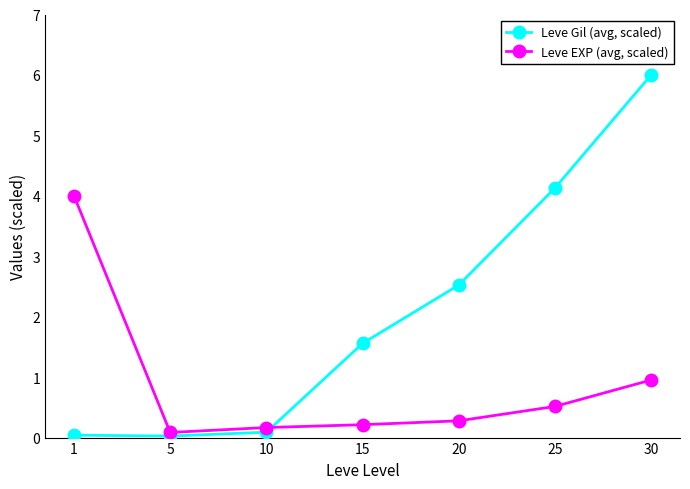

Which category has the highest value in the Leve Gil (avg, scaled) series?

30